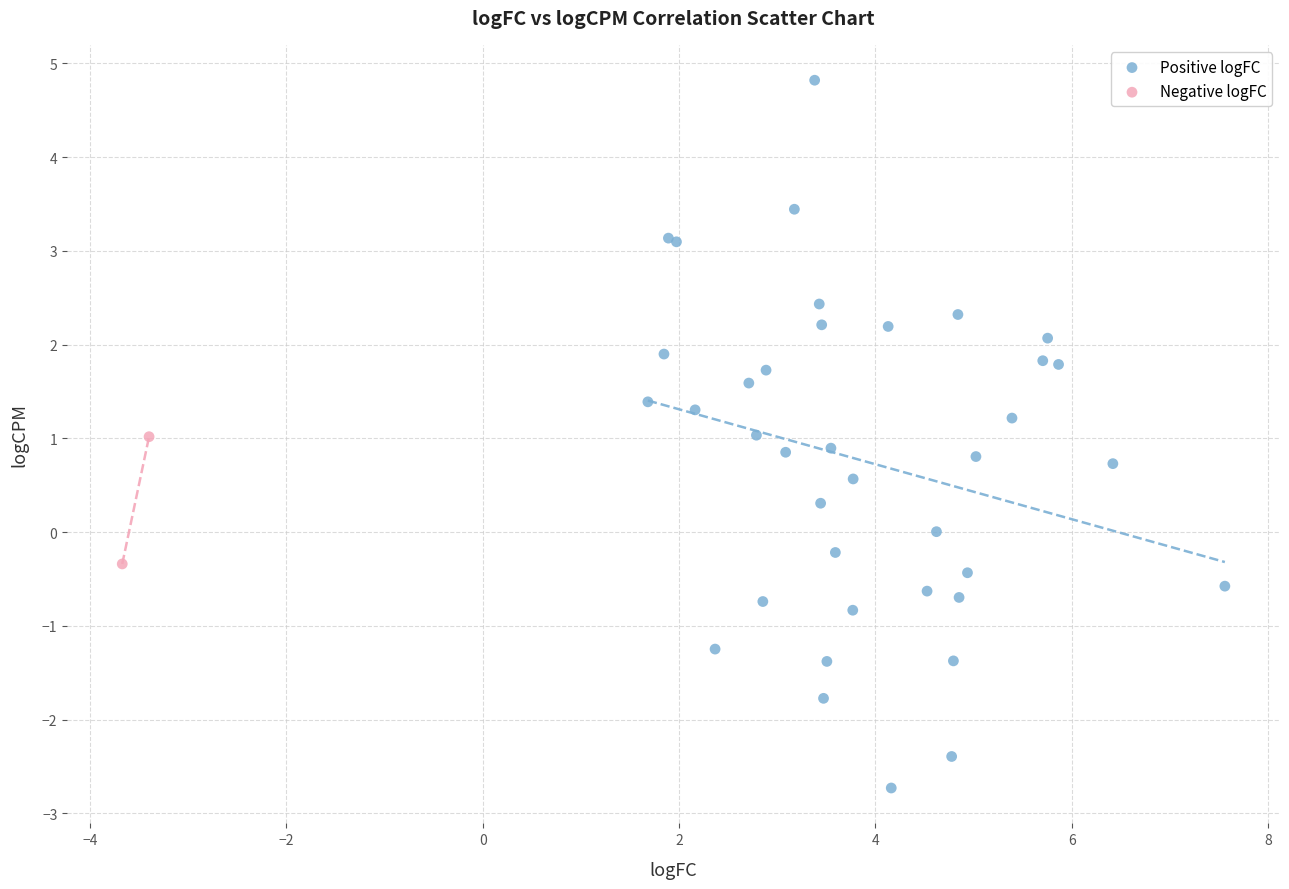

Which series has the largest Y range (max minus min)?

Positive logFC